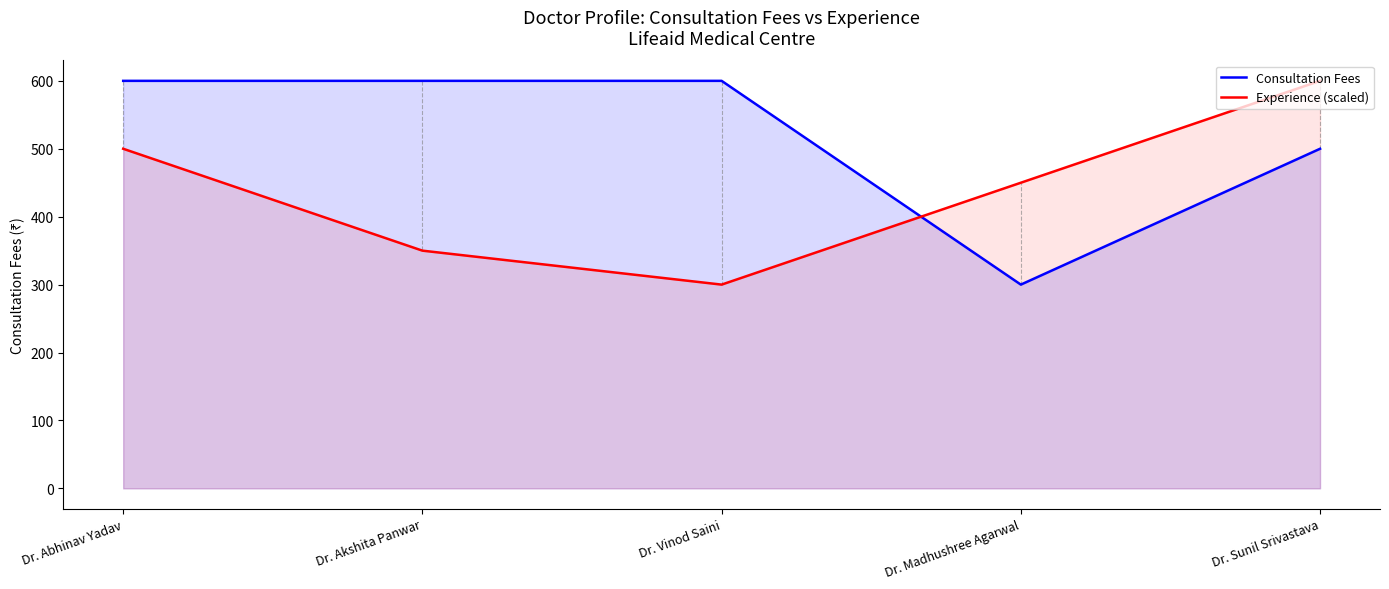

Is the value of Consultation Fees at Dr. Madhushree Agarwal greater than the value of Experience (scaled) at Dr. Madhushree Agarwal?

No